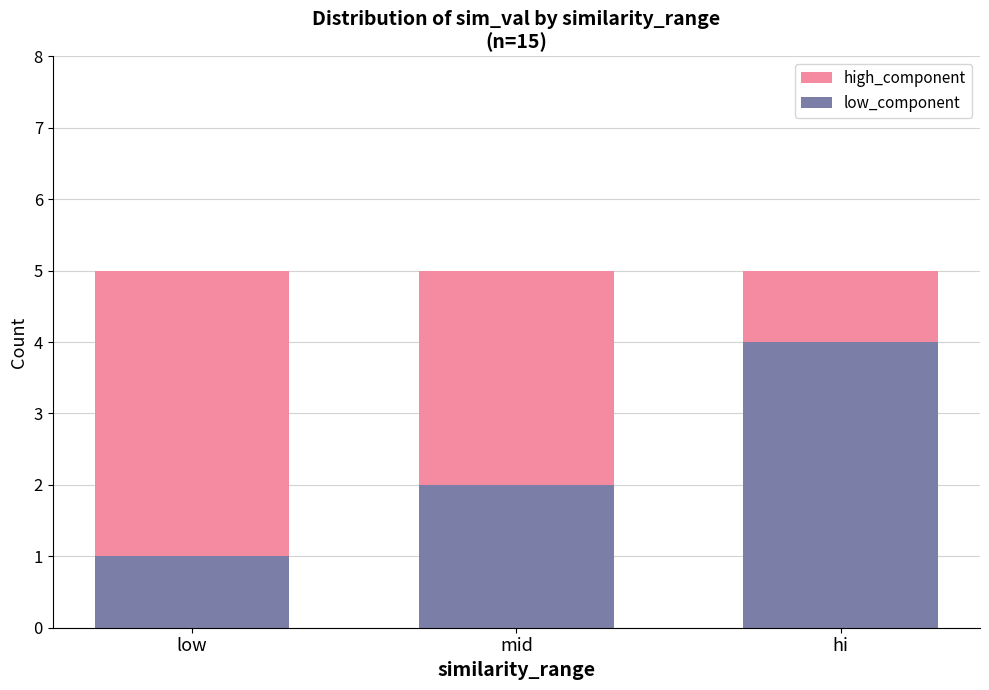

Read the low_component value at hi.

4